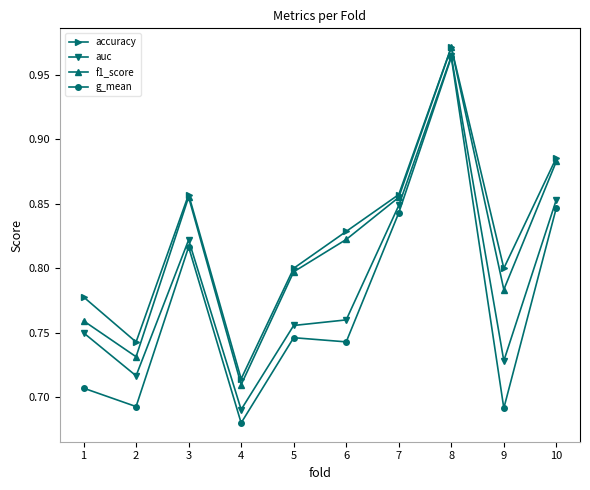

Between 2 and 9, which series saw the biggest shift?

accuracy